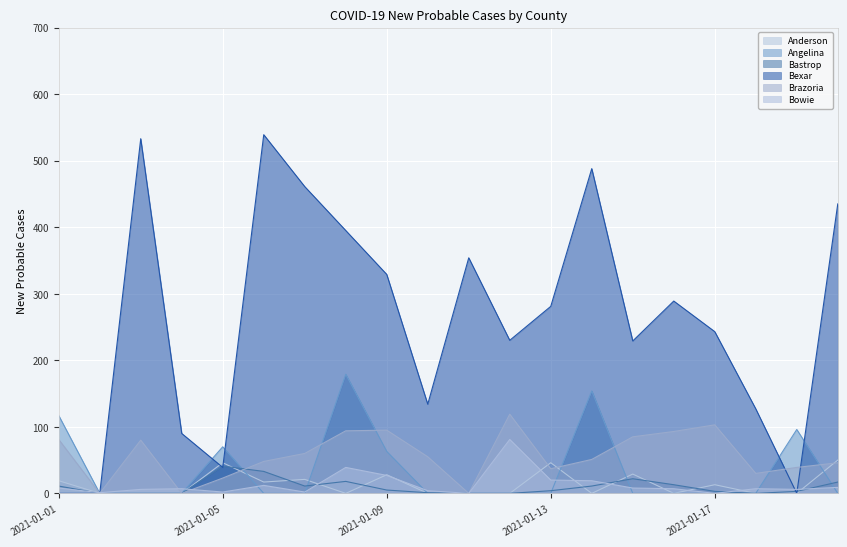

The Angelina series shows 0 at 2021-01-18. True or false?

True